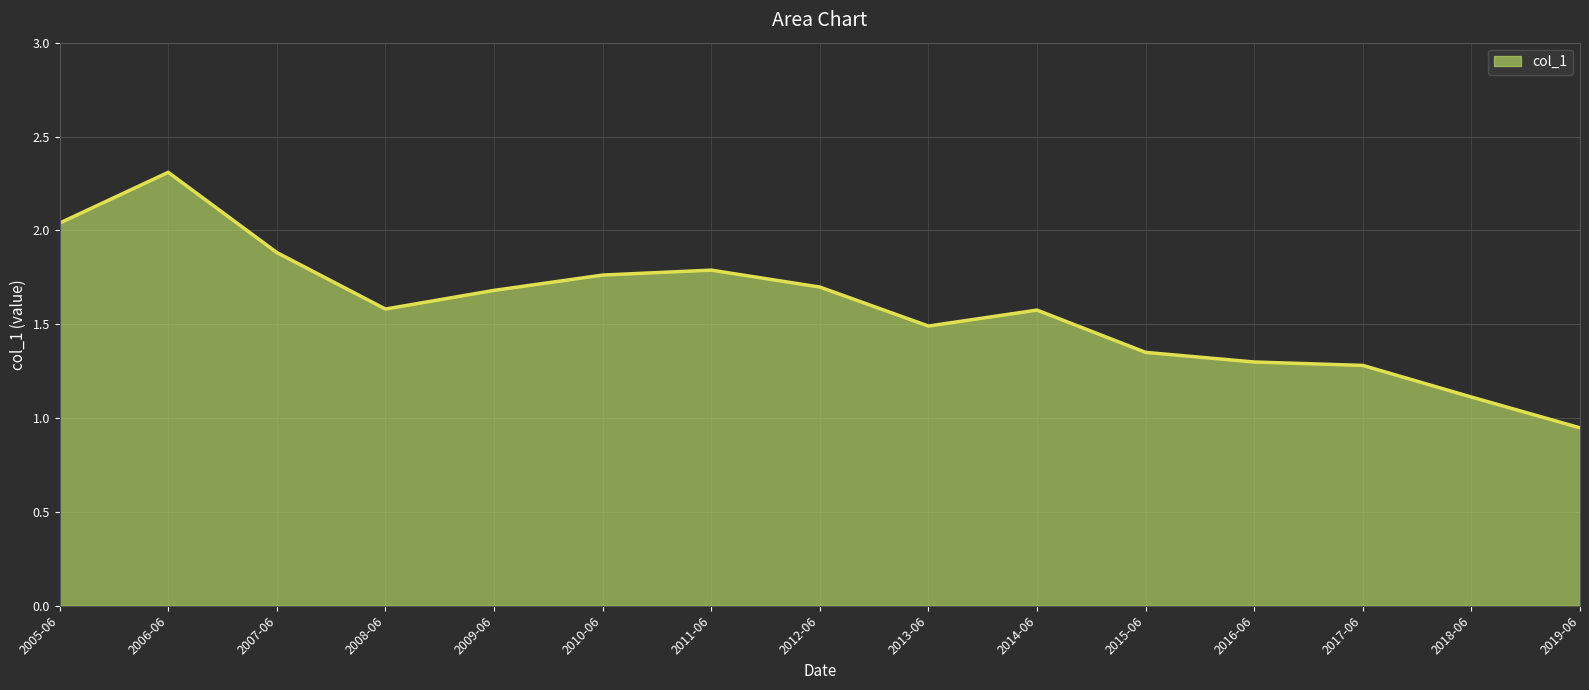

What is the change in value from 2007-06 to 2014-06?

-0.3